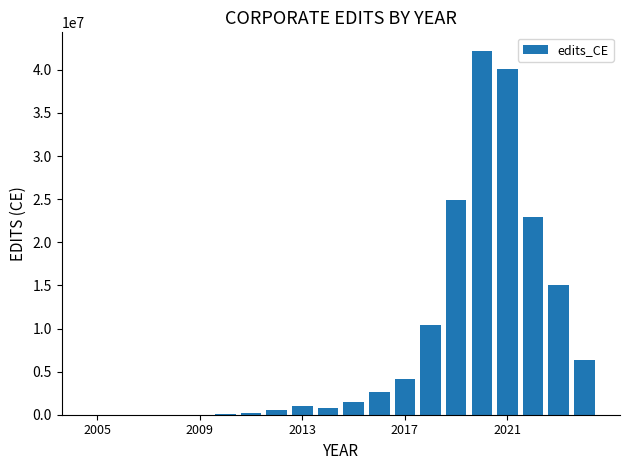

What is the greatest value displayed?

42239743